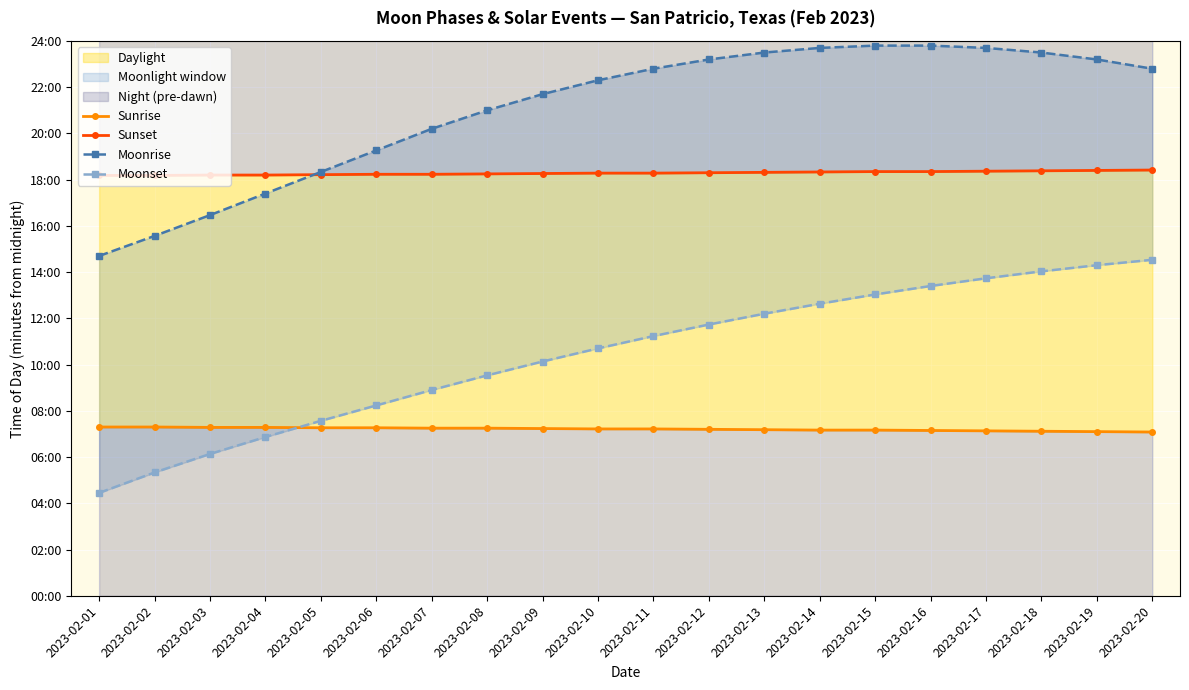

True or false: Sunrise has a value of 436 at 2023-02-05.

True